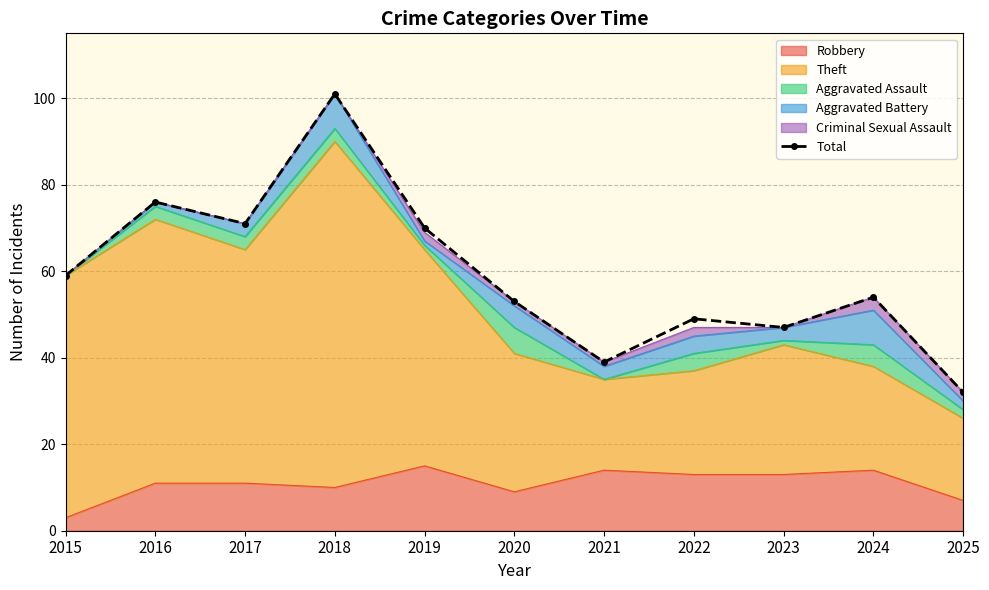

At which label does the data first exceed 54?

2015